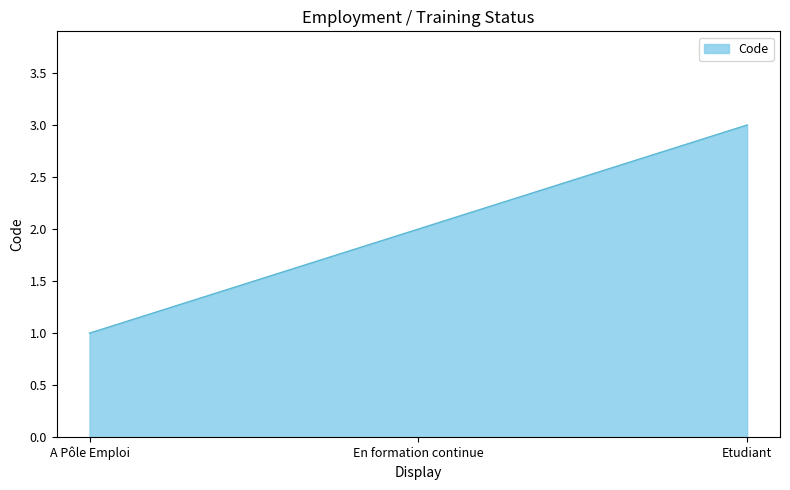

What is the difference between the maximum and second lowest values?

1